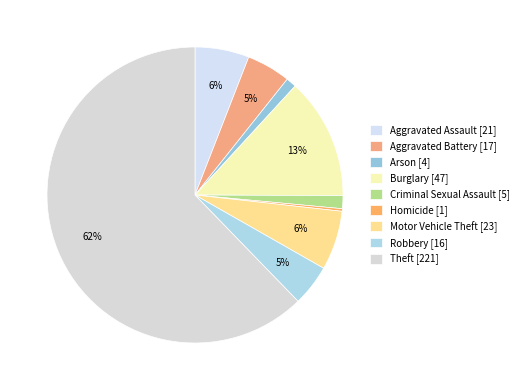

To the nearest percent, what is the difference between the Homicide and Theft slice percentages?

62%